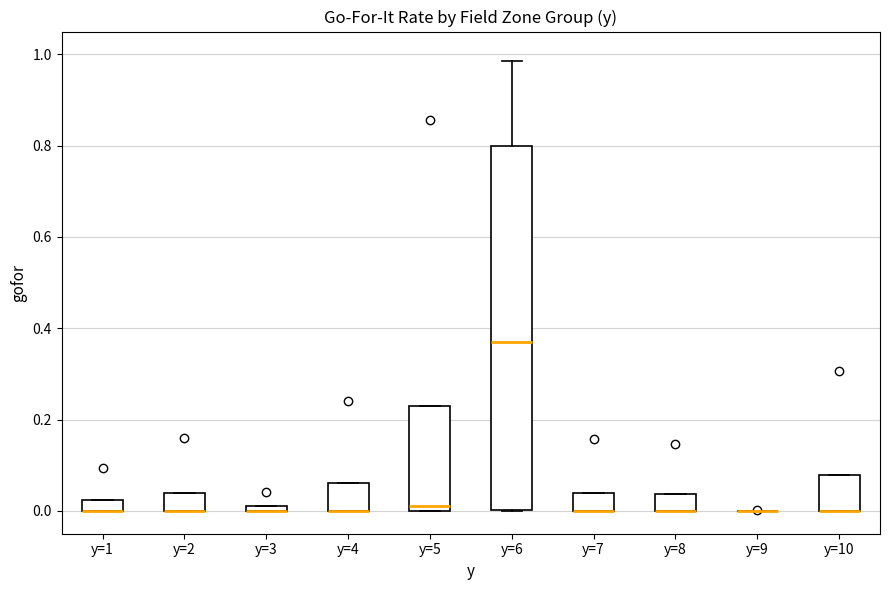

Where is the lower edge of the box for y=1 on the y-axis? The values are not printed on the chart, so give them approximately, as read against the axis.

0.00